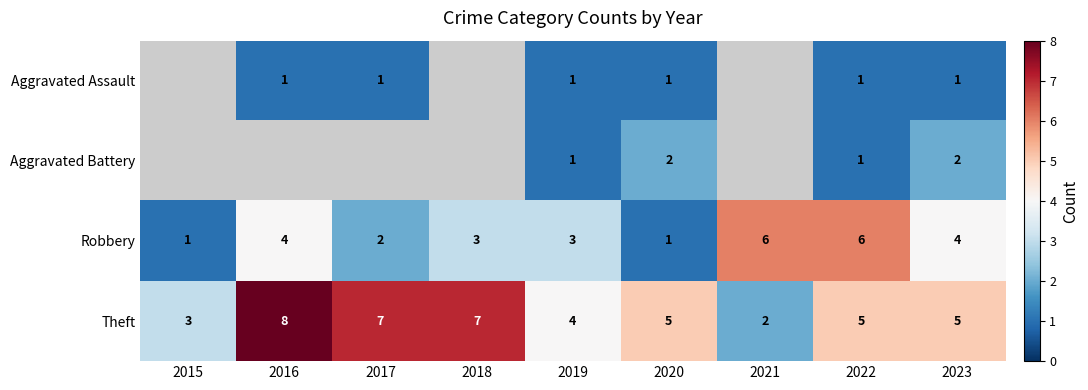

Between 2020 and 2022, which is larger?

2020